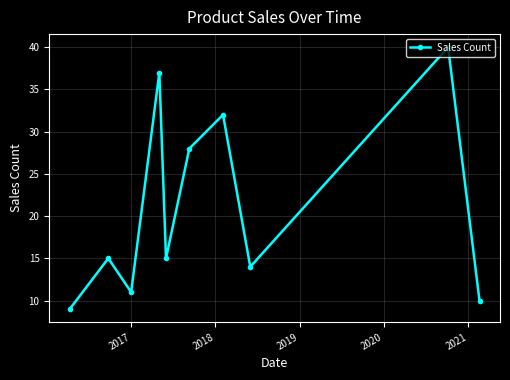

What is the difference between the maximum and minimum values?

31